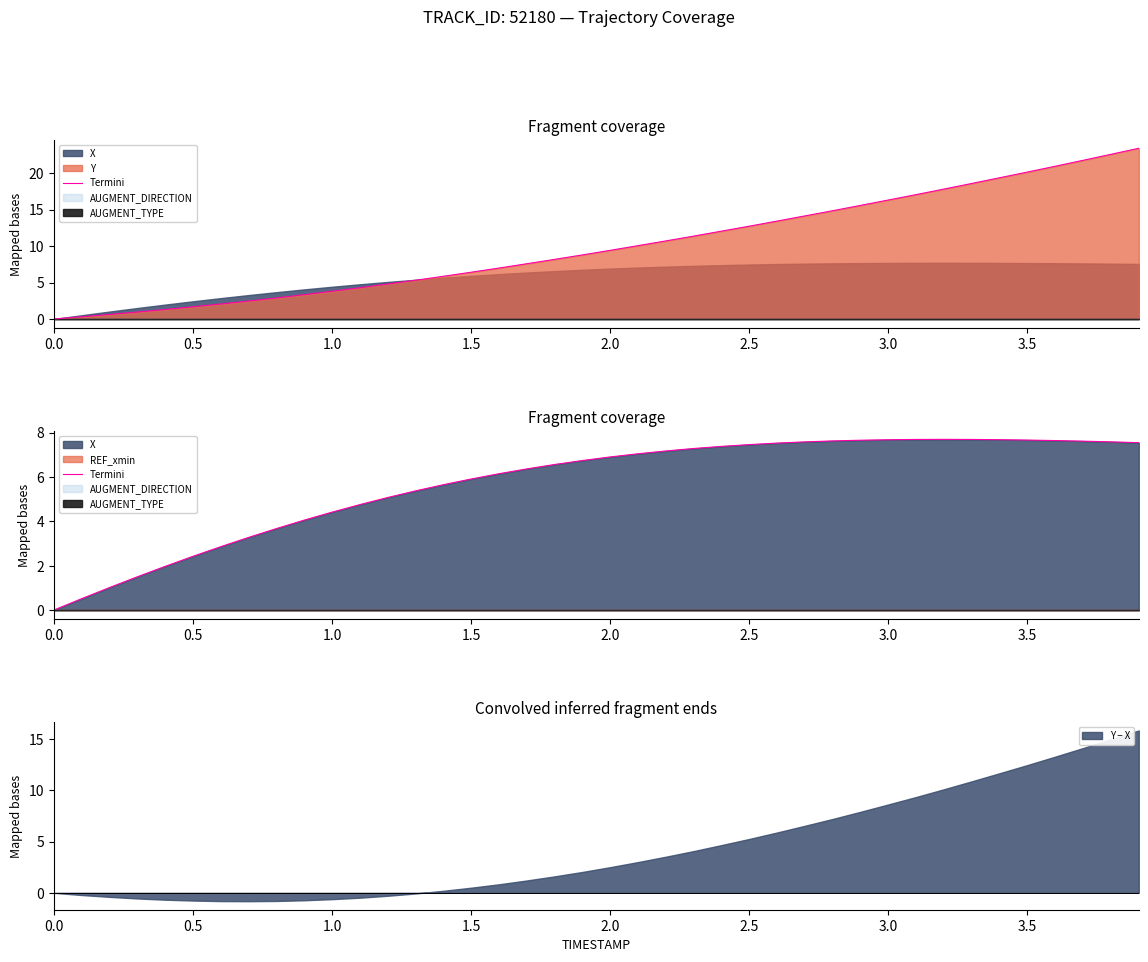

What is the sum of all values?

228.5